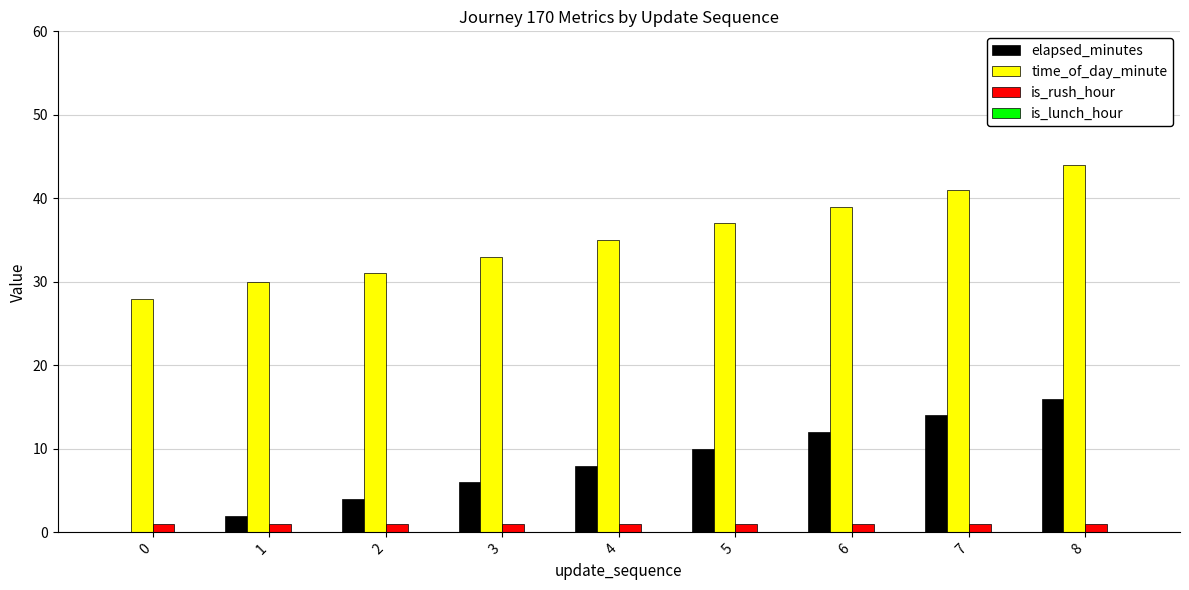

Reading left to right, transcribe all the data shown in this chart.

elapsed_minutes: 0=0	1=2	2=4	3=6	4=8	5=10	6=12	7=14	8=16
time_of_day_minute: 0=28	1=30	2=31	3=33	4=35	5=37	6=39	7=41	8=44
is_rush_hour: 0=1	1=1	2=1	3=1	4=1	5=1	6=1	7=1	8=1